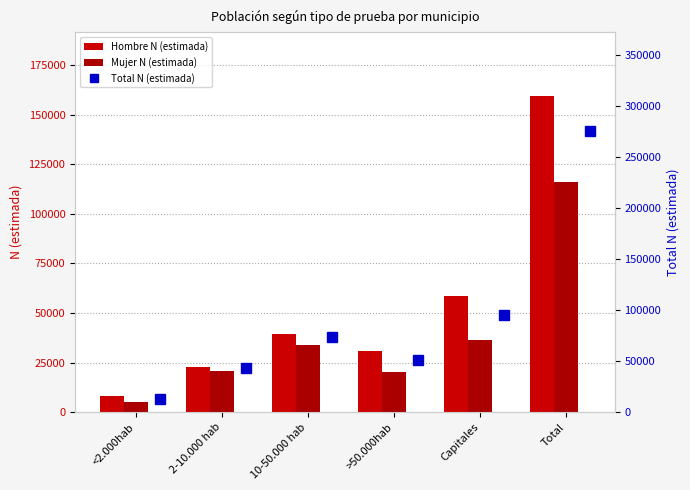

What is the smallest value displayed?

4959